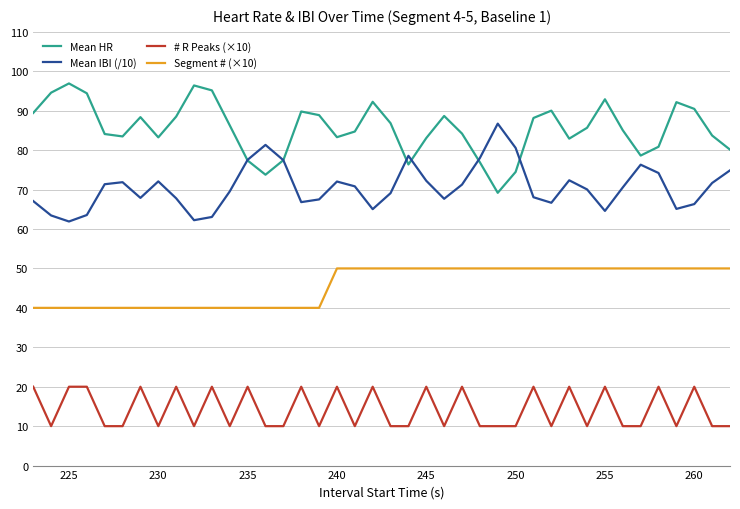

Rank the series by their average value, from lowest to highest.

# R Peaks (×10), Segment # (×10), Mean IBI (/10), Mean HR